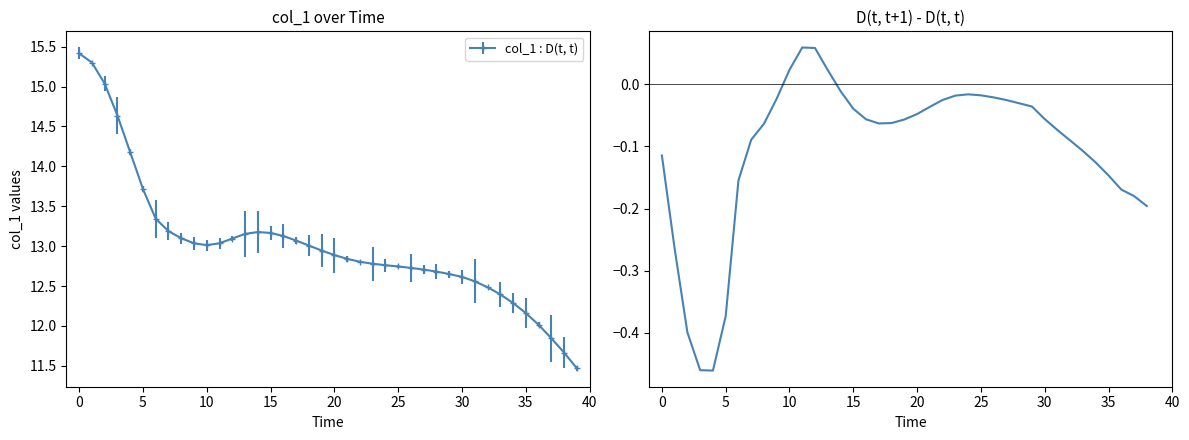

What is the difference between the second highest and second lowest values?

0.5